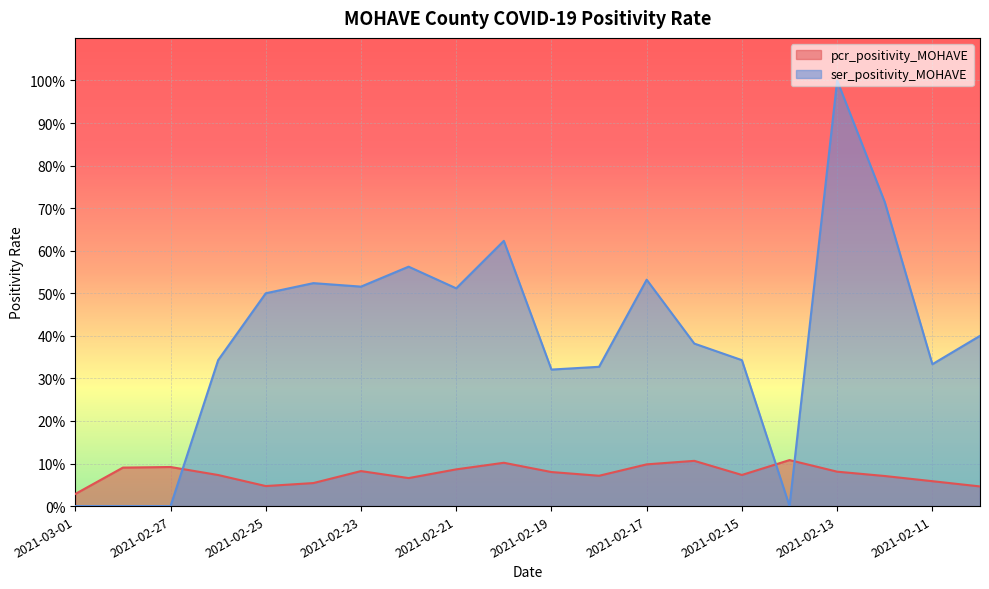

Reading right to left, transcribe all the data shown in this chart.

pcr_positivity_MOHAVE: 2021-02-10=0.0	2021-02-11=0.1	2021-02-12=0.1	2021-02-13=0.1	2021-02-14=0.1	2021-02-15=0.1	2021-02-16=0.1	2021-02-17=0.1	2021-02-18=0.1	2021-02-19=0.1	2021-02-20=0.1	2021-02-21=0.1	2021-02-22=0.1	2021-02-23=0.1	2021-02-24=0.1	2021-02-25=0.0	2021-02-26=0.1	2021-02-27=0.1	2021-02-28=0.1	2021-03-01=0.0
ser_positivity_MOHAVE: 2021-02-10=0.4	2021-02-11=0.3	2021-02-12=0.7	2021-02-13=1.0	2021-02-14=0.0	2021-02-15=0.3	2021-02-16=0.4	2021-02-17=0.5	2021-02-18=0.3	2021-02-19=0.3	2021-02-20=0.6	2021-02-21=0.5	2021-02-22=0.6	2021-02-23=0.5	2021-02-24=0.5	2021-02-25=0.5	2021-02-26=0.3	2021-02-27=0.0	2021-02-28=0.0	2021-03-01=0.0